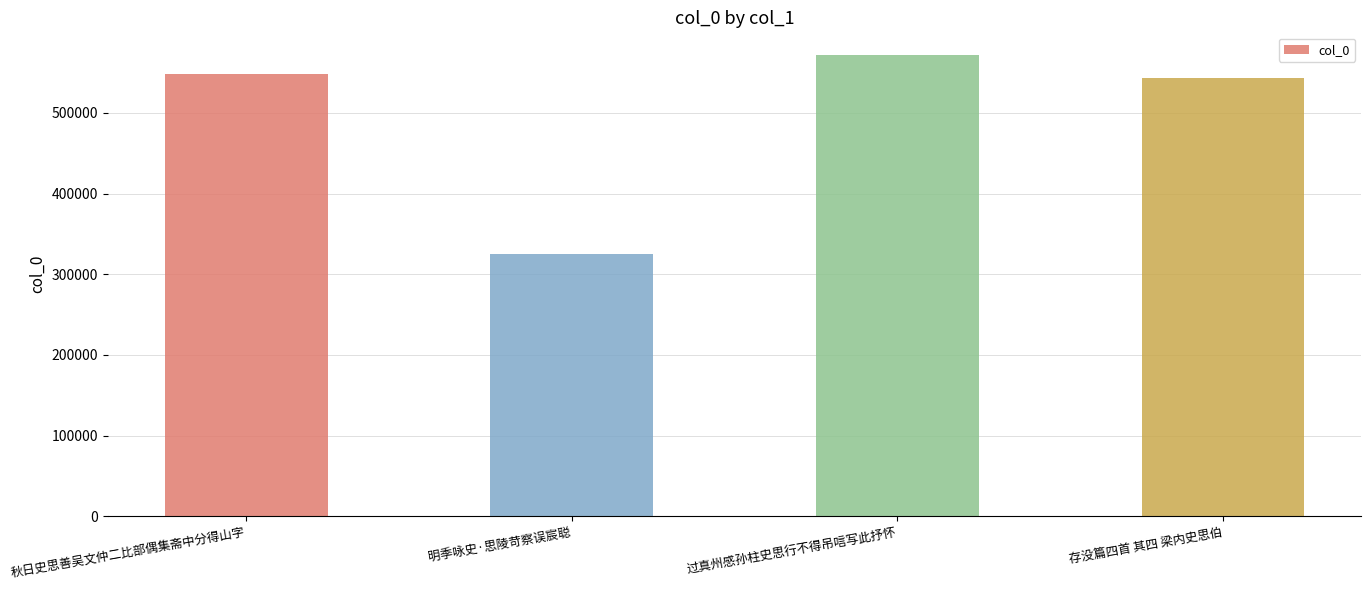

Does the chart contain any negative values?

No